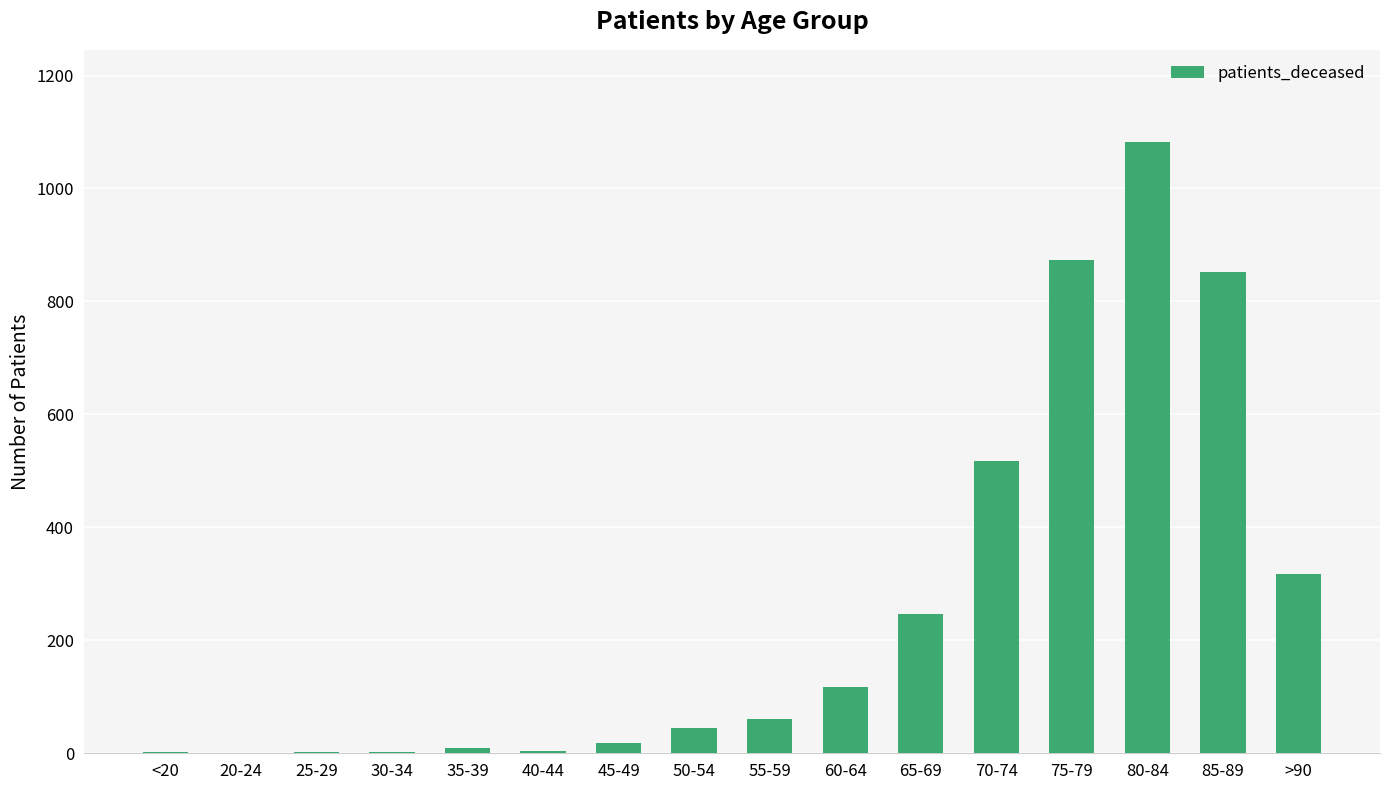

Which category has the highest value across all series?

80-84